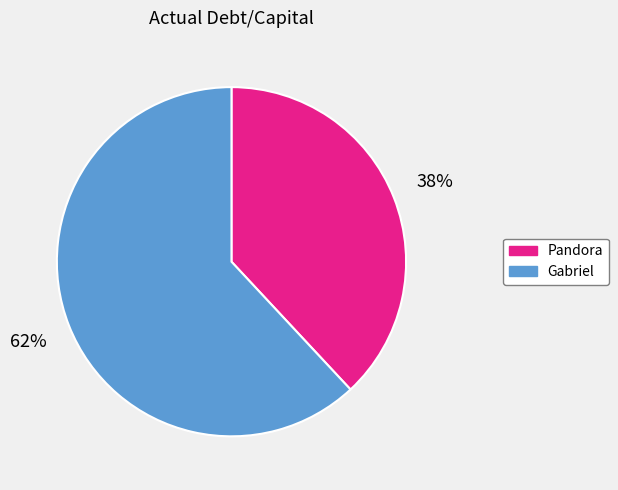

To the nearest percent, what is the difference between the largest and smallest slice percentages?

24%